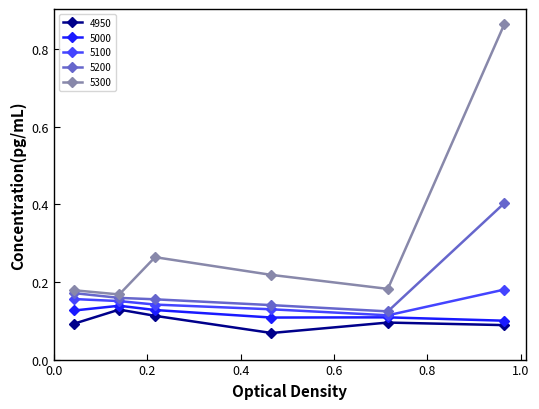

True or false: 4950 and 5200 intersect in this chart.

False